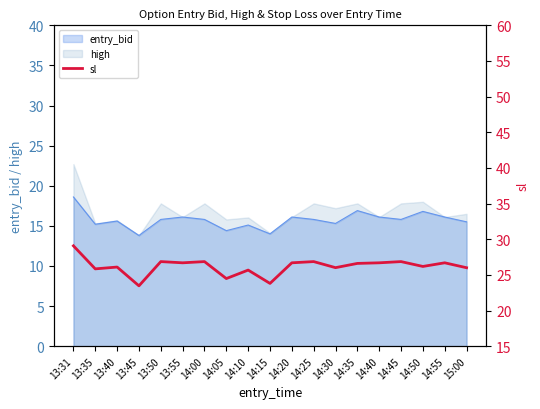

Where is the first local minimum?

13:35